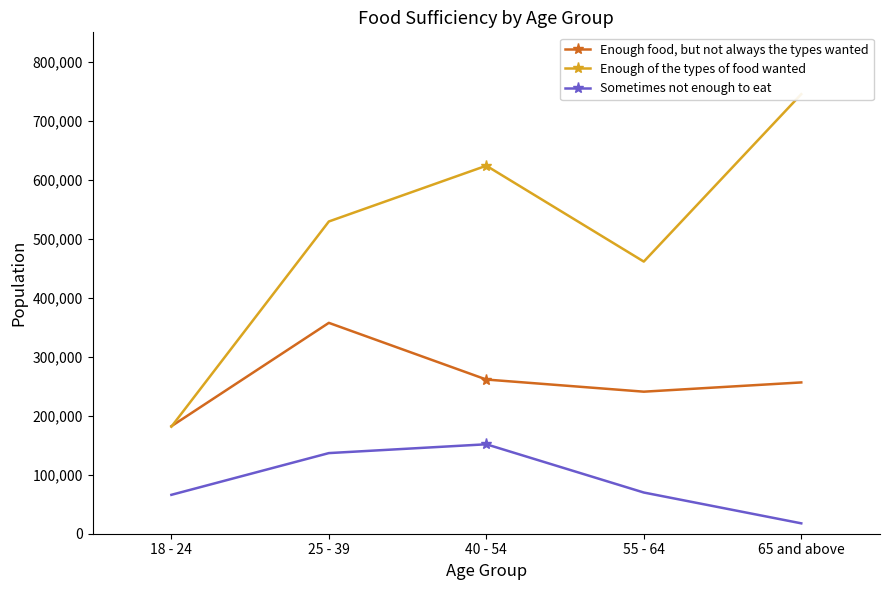

What is the difference between the highest and lowest values at 65 and above?

727589